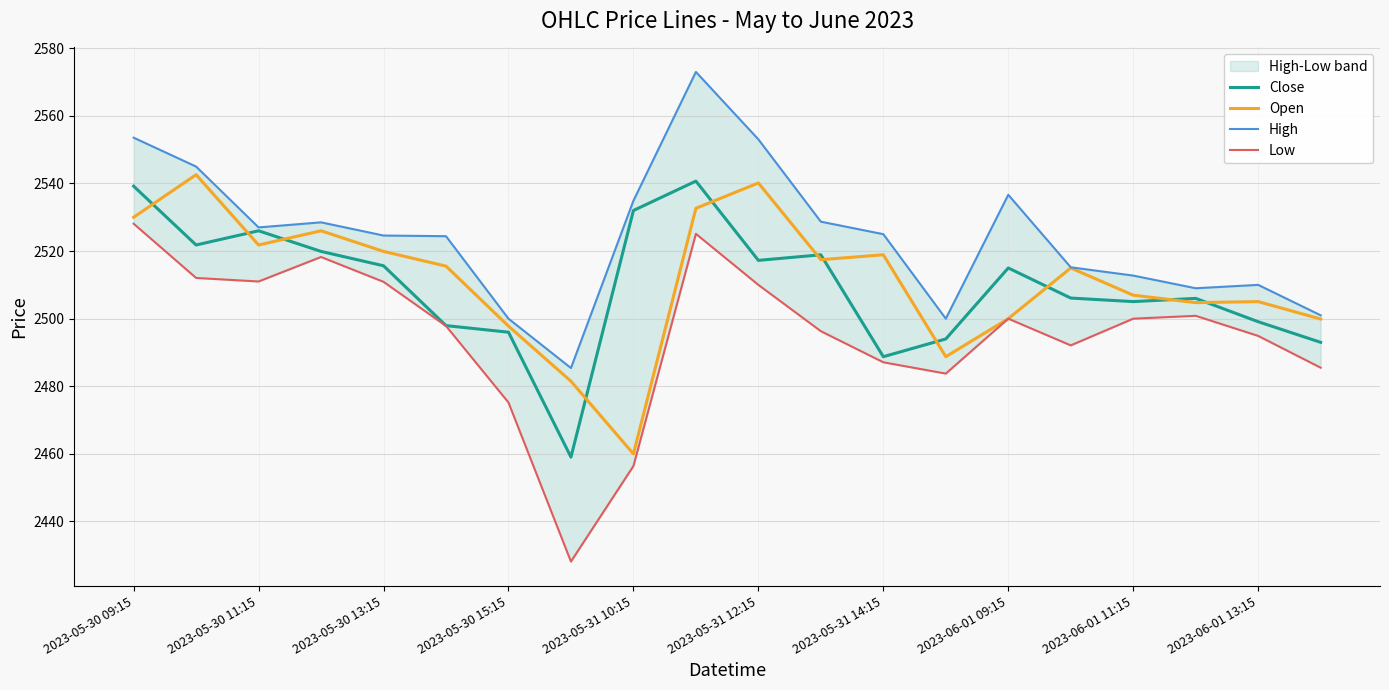

The value of Close at 2023-05-30 11:15 is 3526.7. True or false?

False